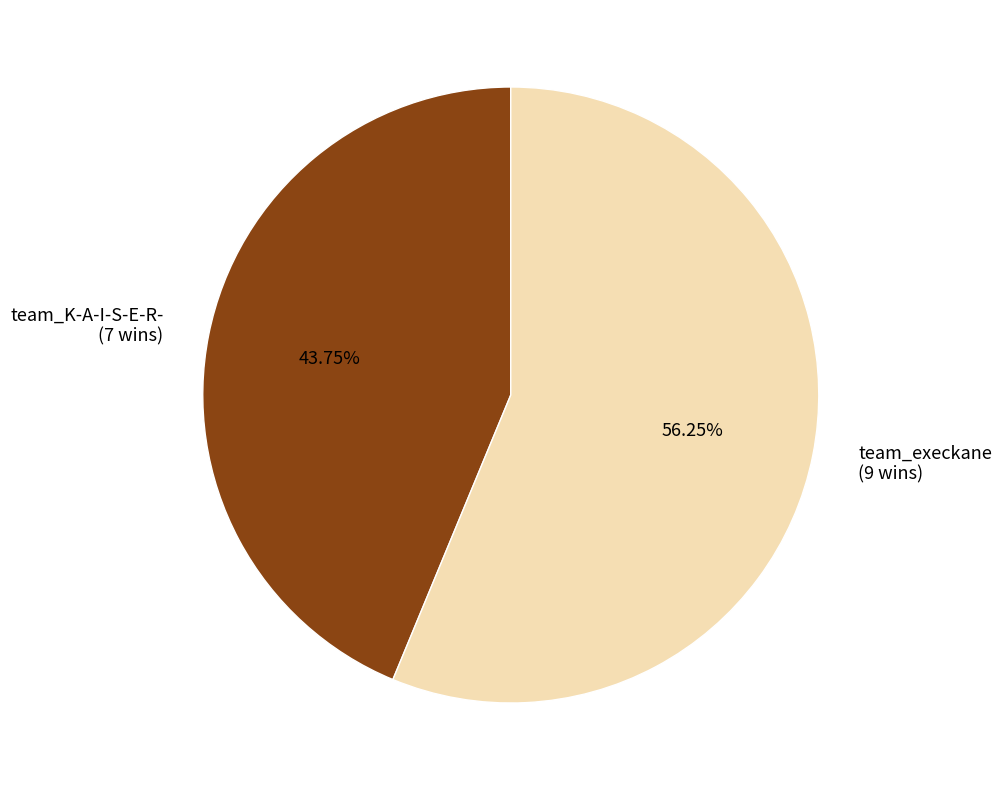

To the nearest percent, what portion does team_K-A-I-S-E-R- represent?

44%